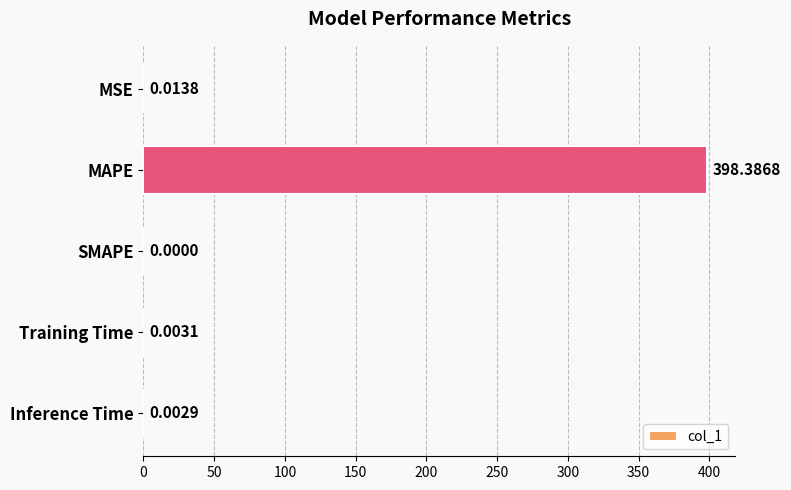

What is the change in value from MAPE to Training Time?

-398.4